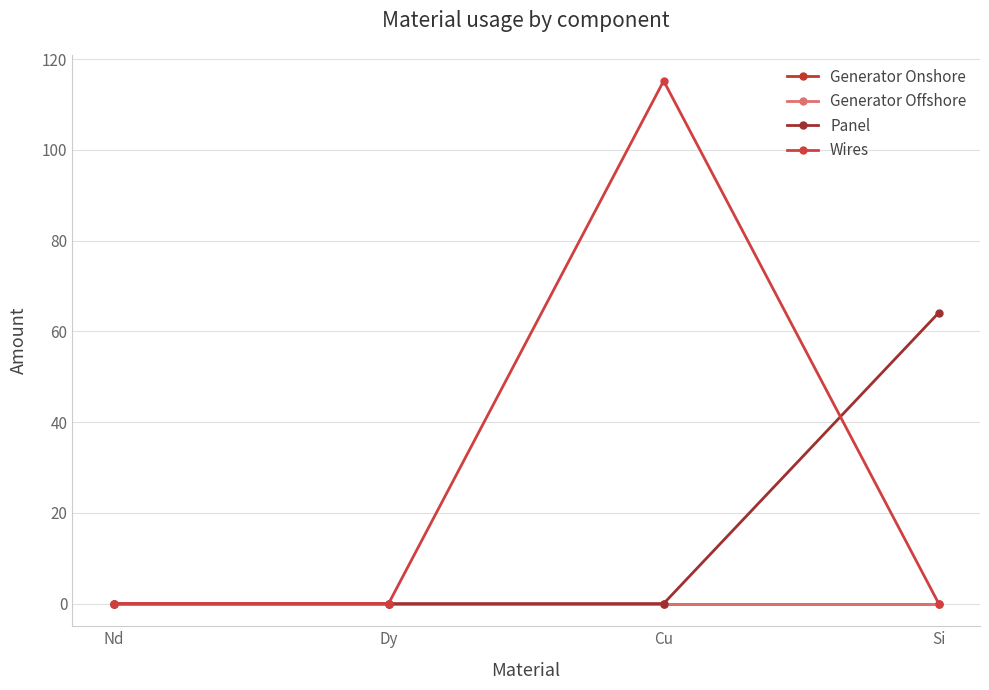

True or false: Generator Onshore and Generator Offshore intersect in this chart.

False